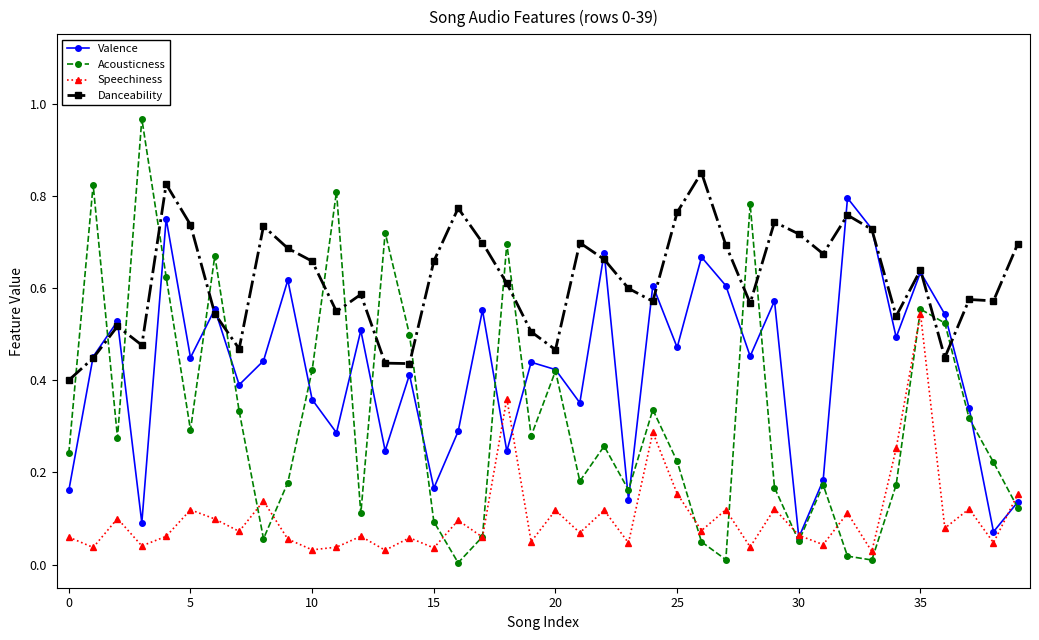

True or false: Acousticness and Danceability intersect in this chart.

True